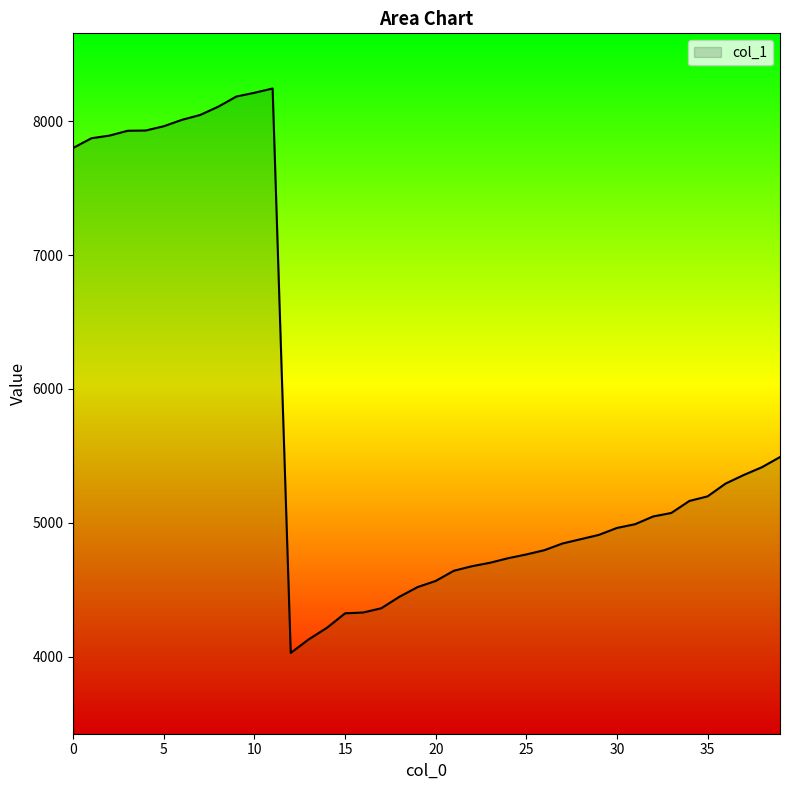

What is the sum of all values?

230054